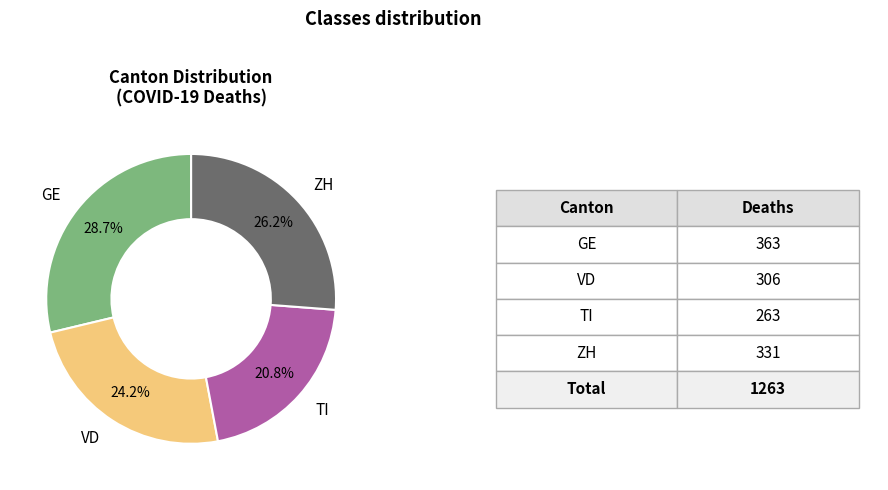

Is there any slice that represents more than half of the pie?

No